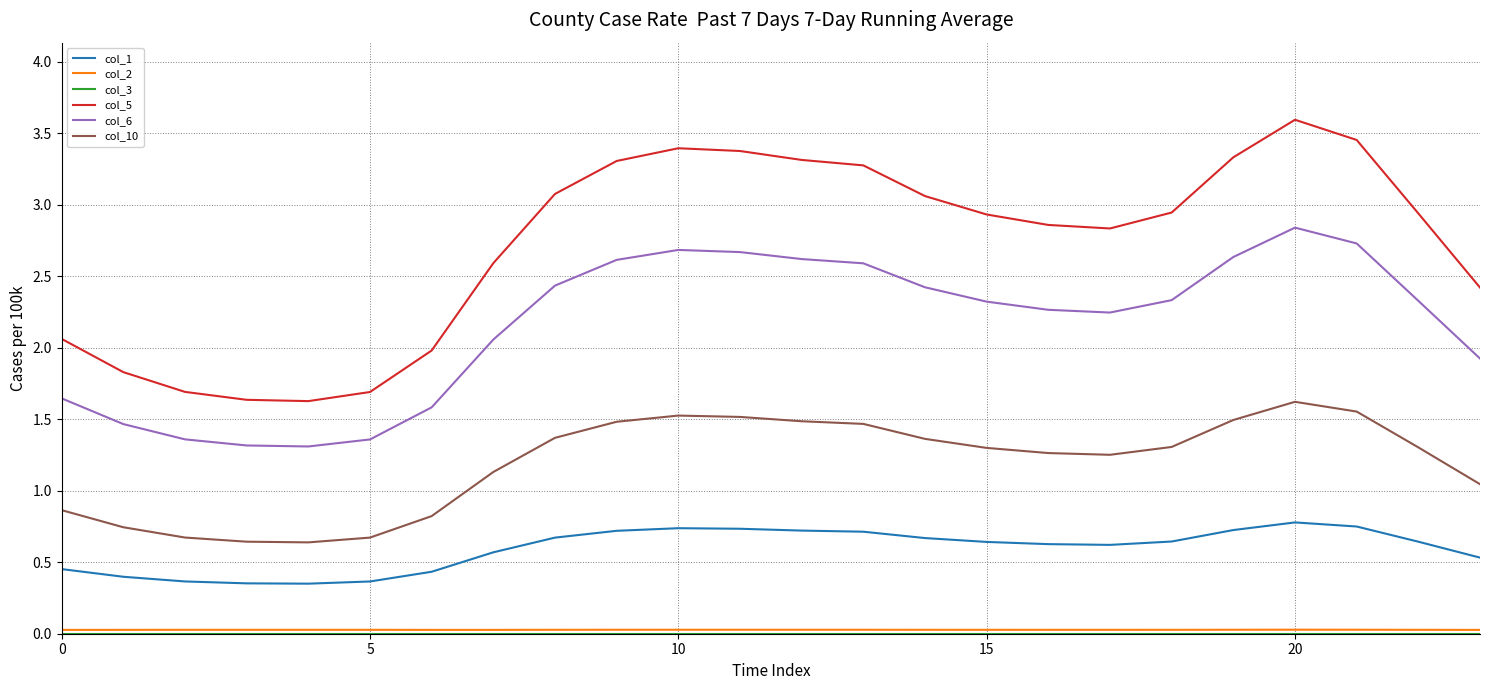

Which series has the largest total across all categories?

col_5